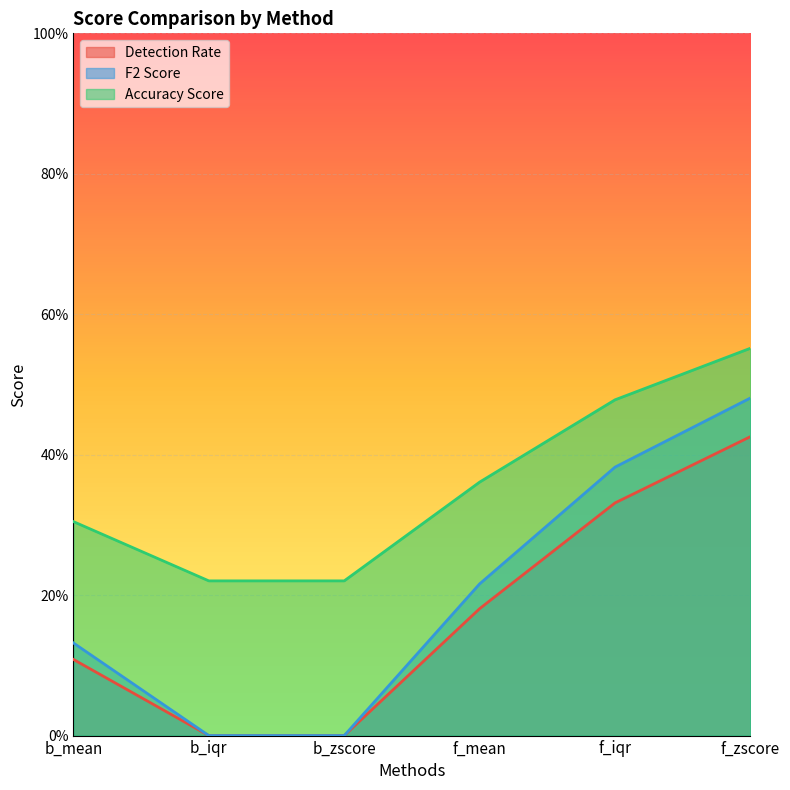

True or false: Accuracy Score and F2 Score cross at least once.

False